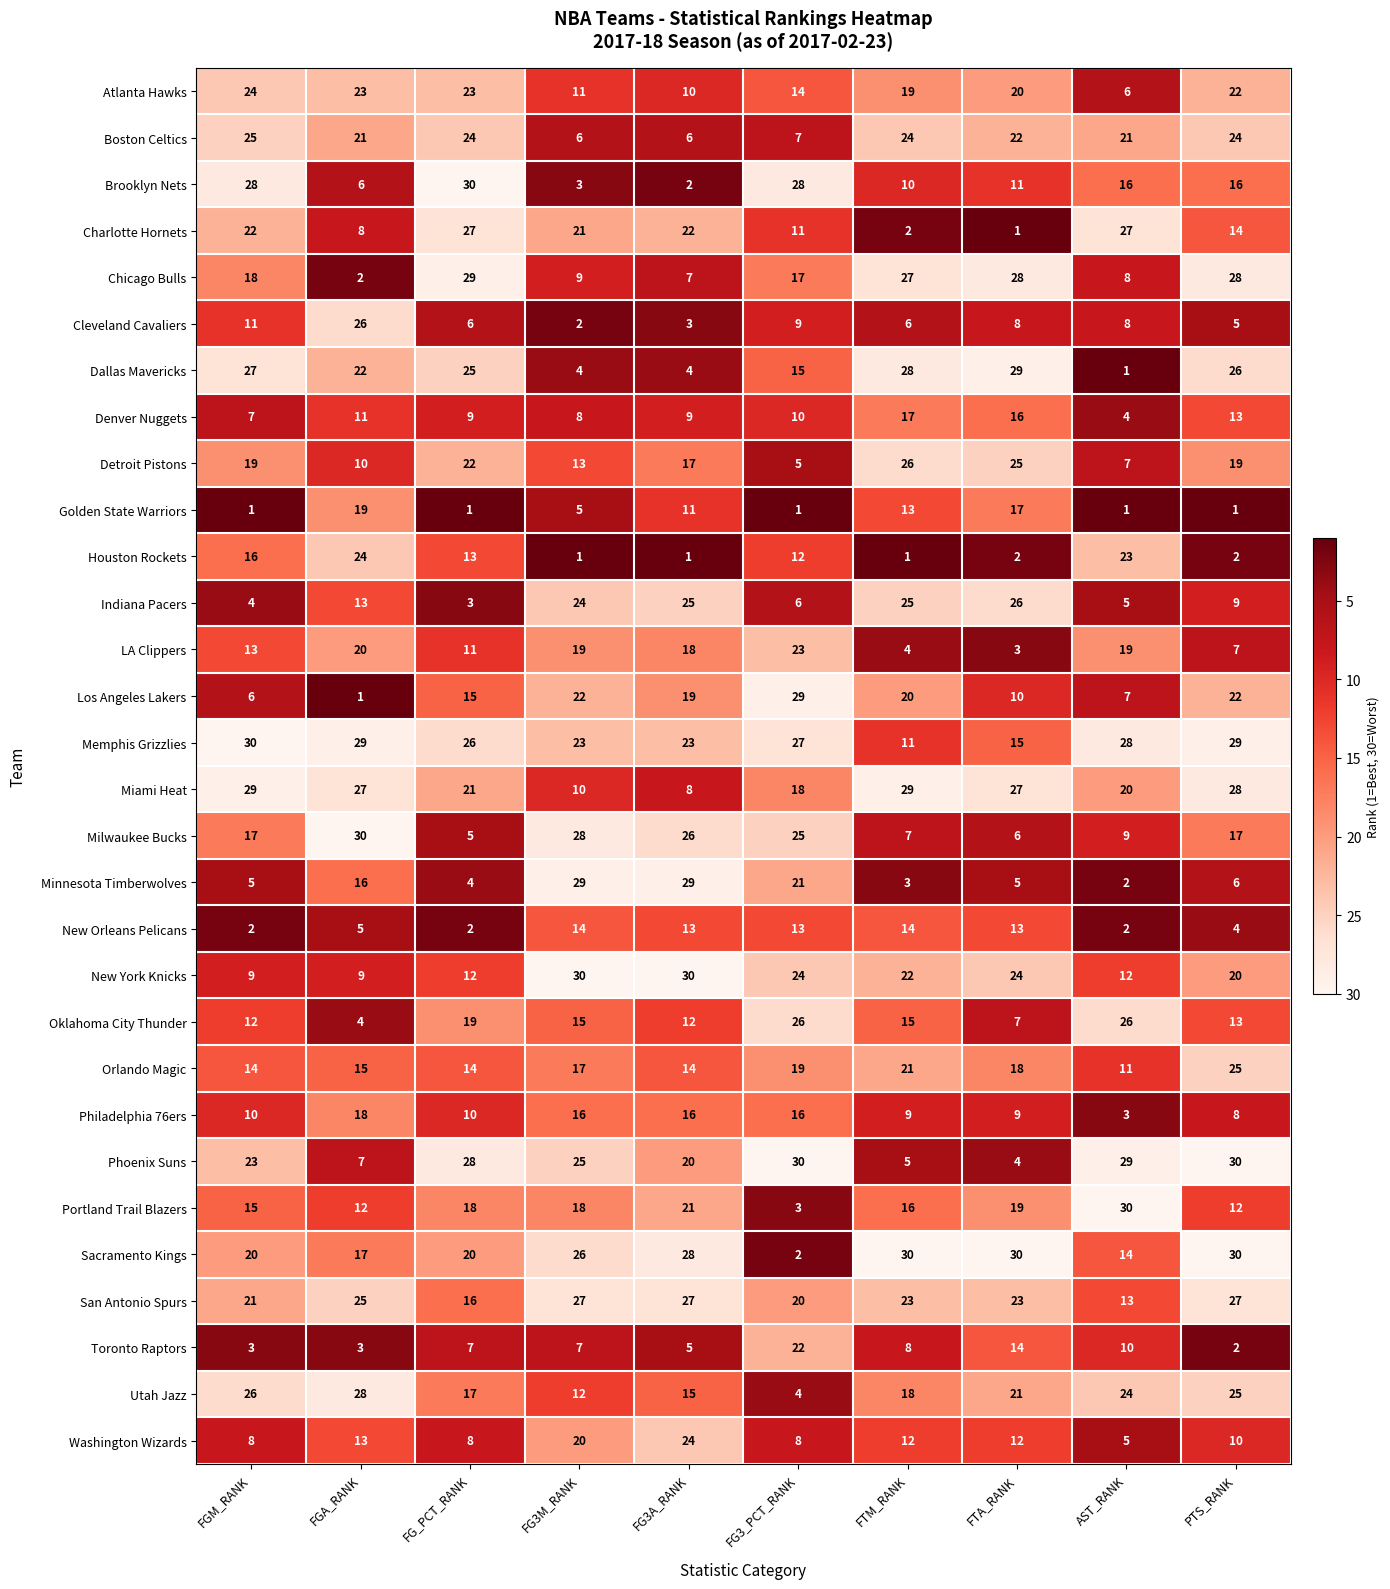

Is it true that Houston Rockets equals 2 at FTM_RANK?

False